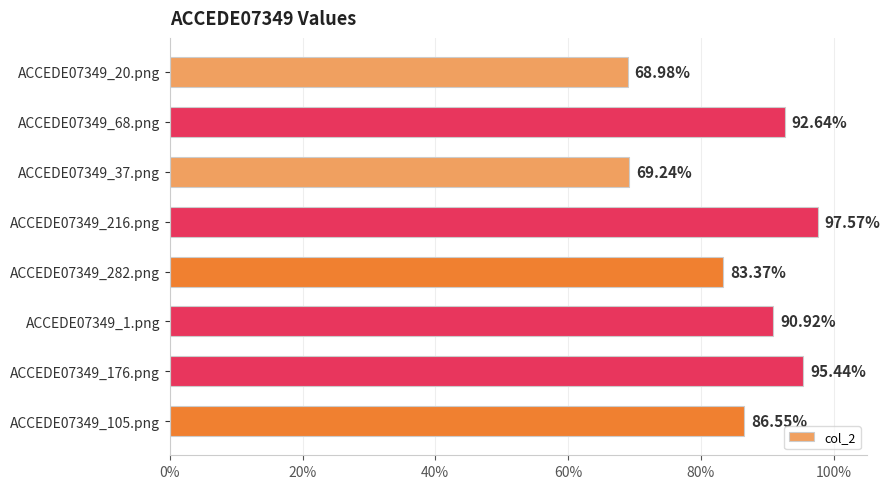

Are the bars horizontal?

Yes